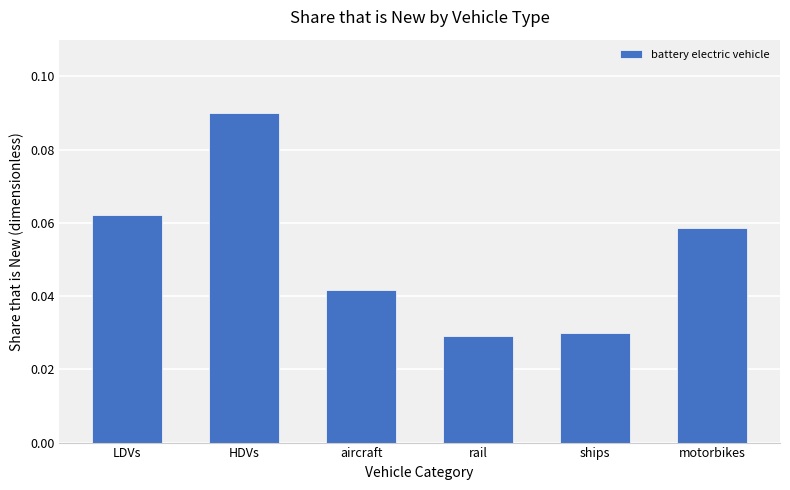

Which has a higher value, ships or aircraft?

aircraft